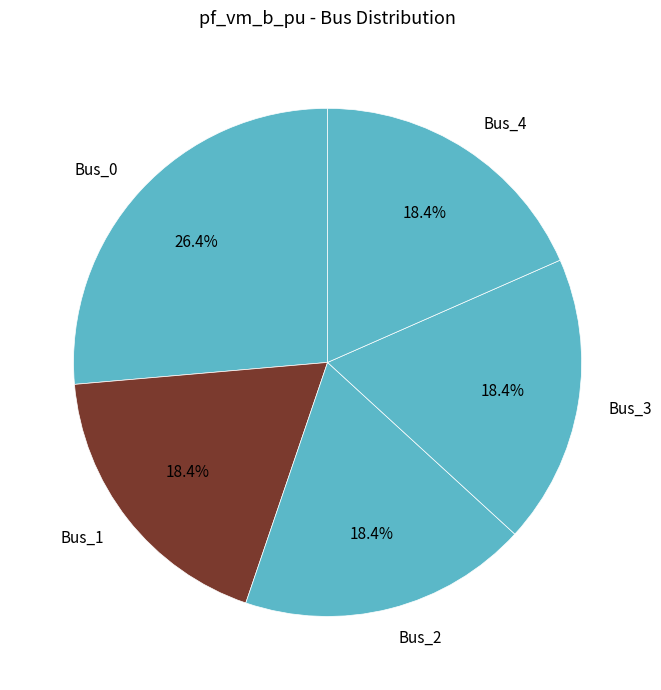

Does Bus_0 represent more than half of the total?

No